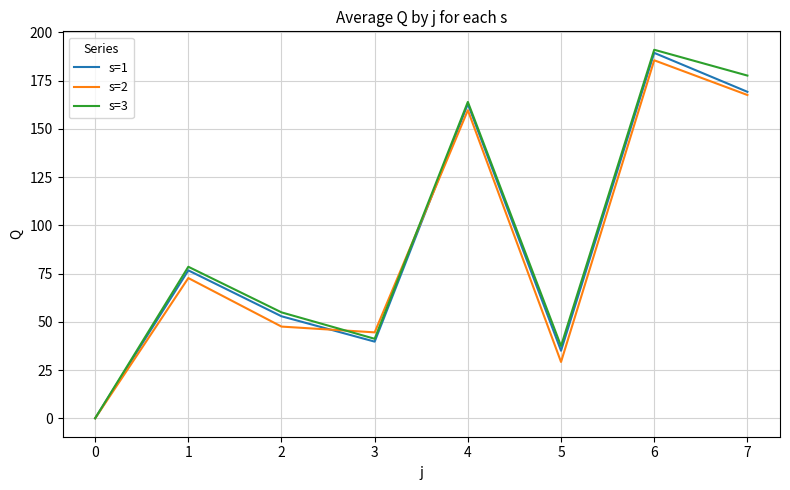

Is it true that s=1 equals 162.8 at 4?

True